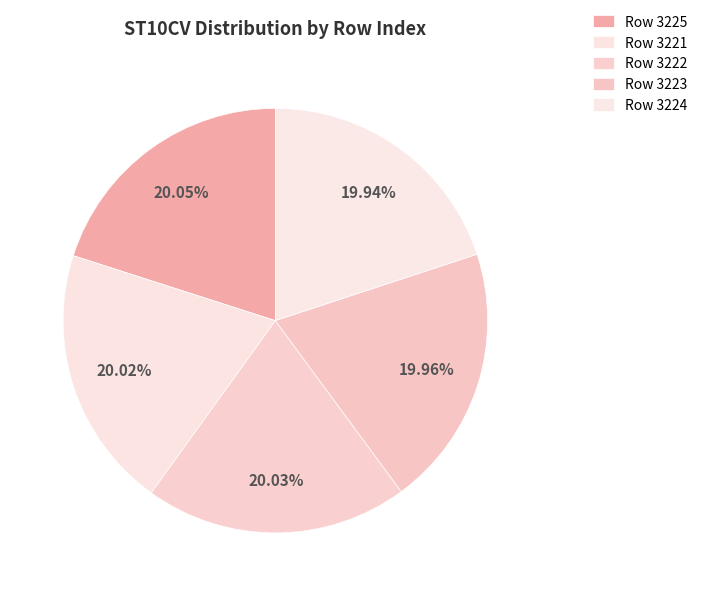

How many segments does this pie chart have?

5